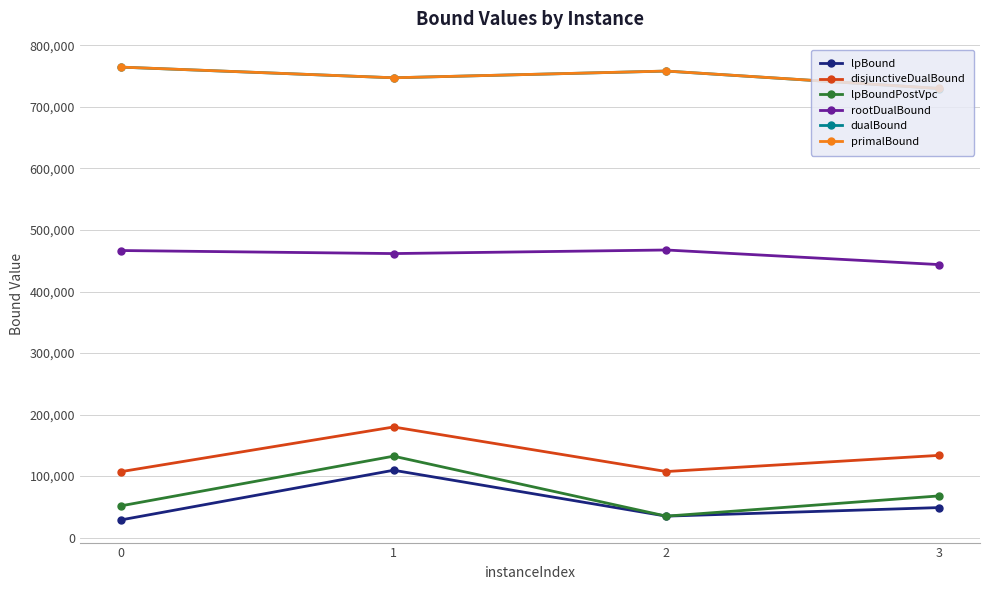

What is the total value across all series at 0?

2183473.9